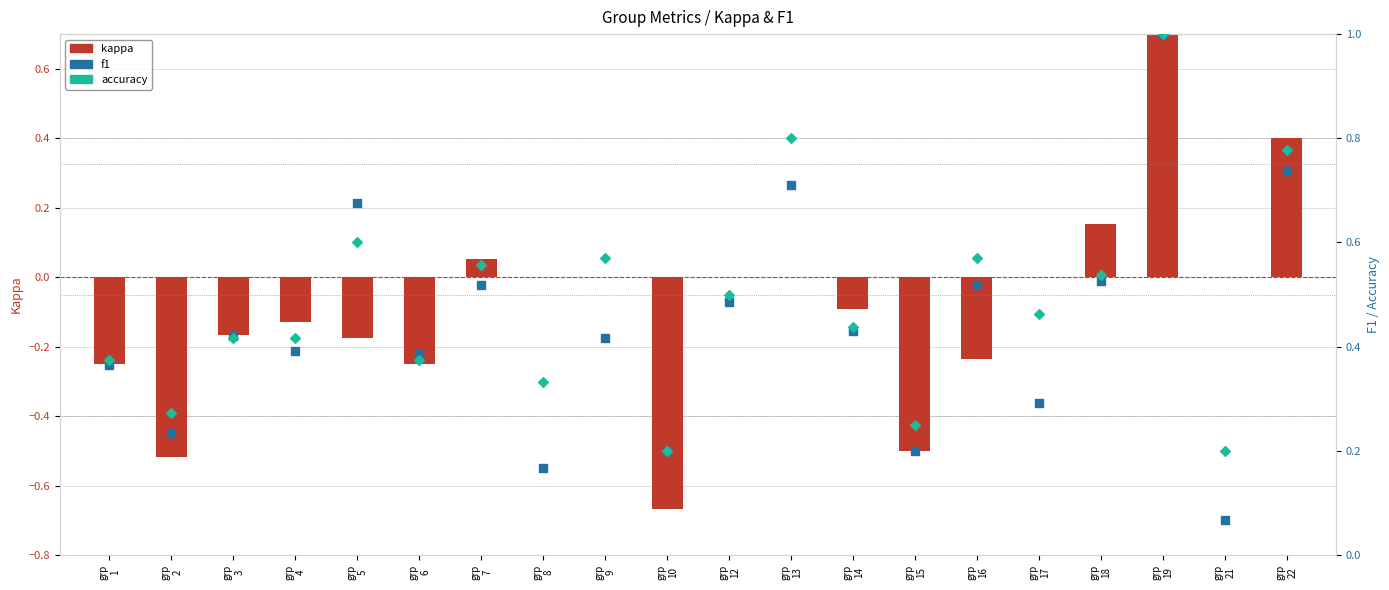

Which series reaches the minimum Y coordinate?

kappa